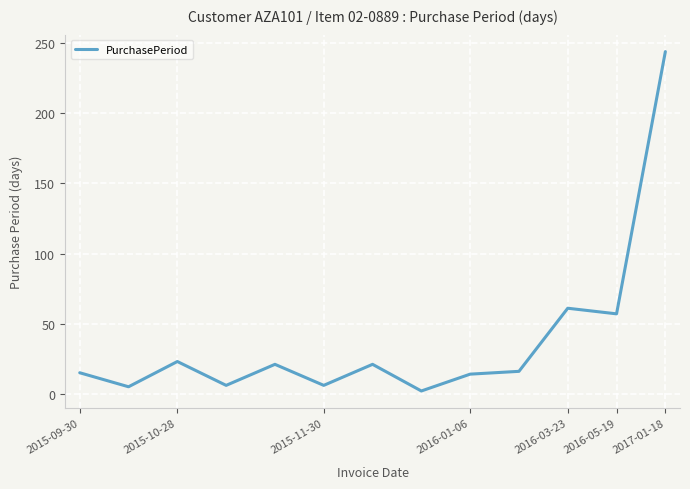

What is the difference between the maximum and minimum values?

242